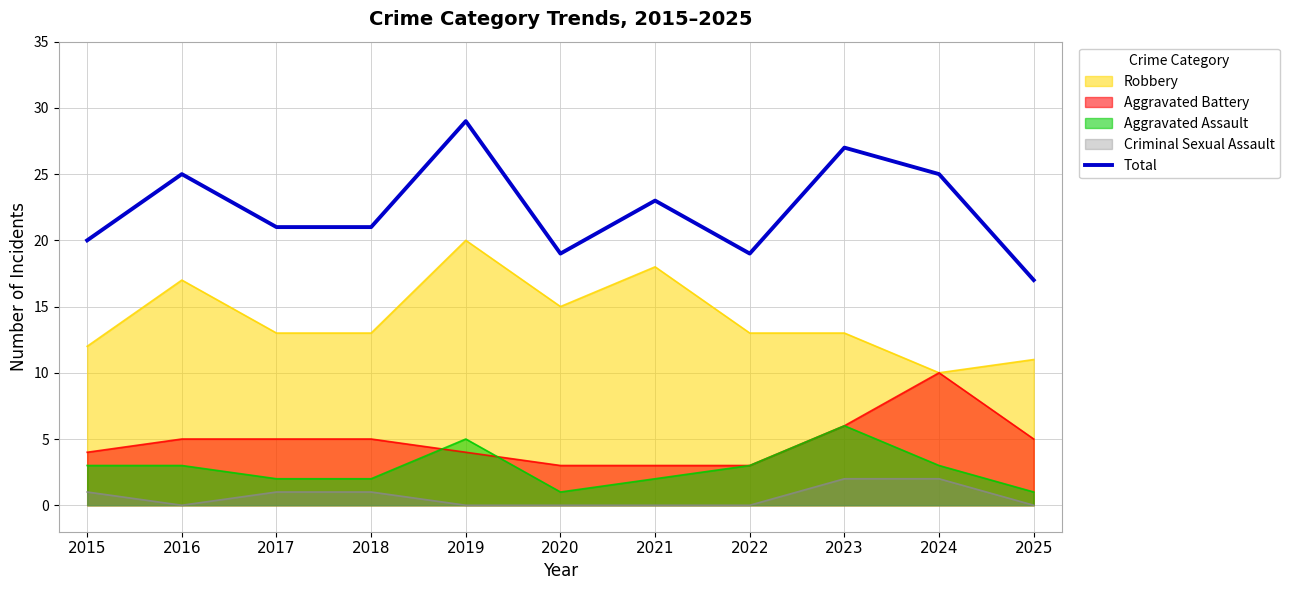

Approximately how many times larger is the value at 2022 compared to 2023?

0.7